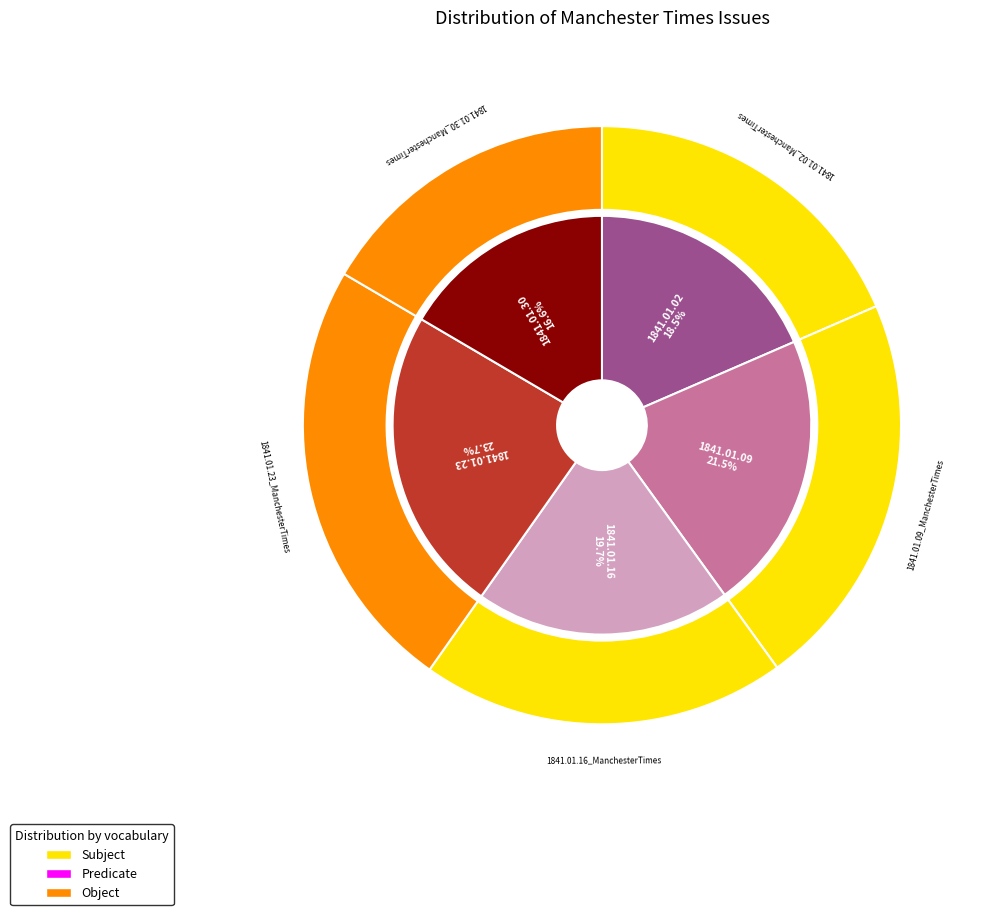

How many segments does this pie chart have?

5